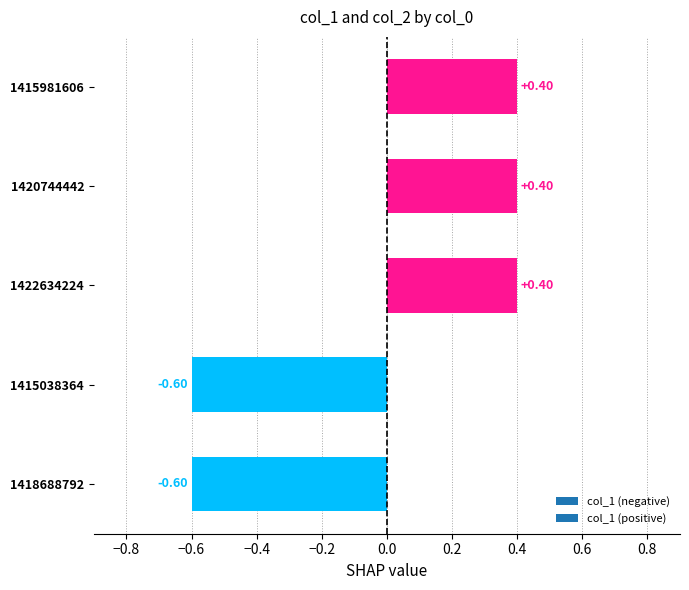

What is the difference between the values at 1420744442 and 1415038364?

1.0